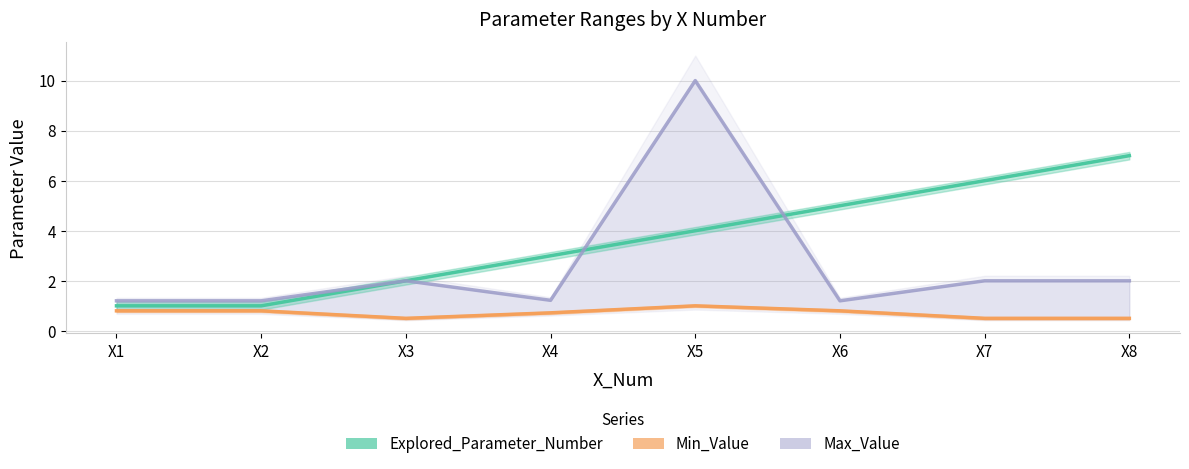

How many lines are shown in the chart?

3